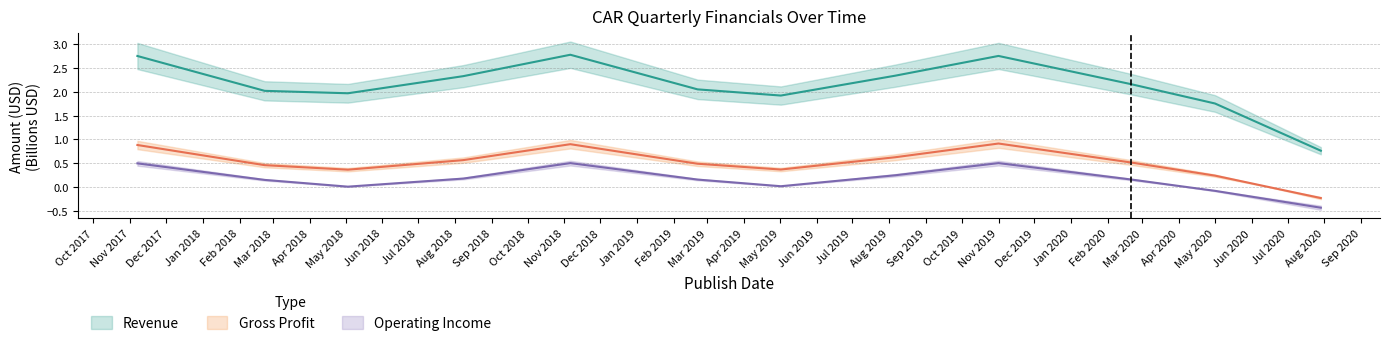

Reading left to right, list all the values displayed in this chart.

Revenue: 2.8	2.0	2.0	2.3	2.8	2.0	1.9	2.3	2.8	2.2	1.8	0.8
Gross Profit: 0.9	0.5	0.4	0.6	0.9	0.5	0.4	0.6	0.9	0.5	0.2	-0.2
Operating Income: 0.5	0.1	0.0	0.2	0.5	0.2	0.0	0.2	0.5	0.2	-0.1	-0.4